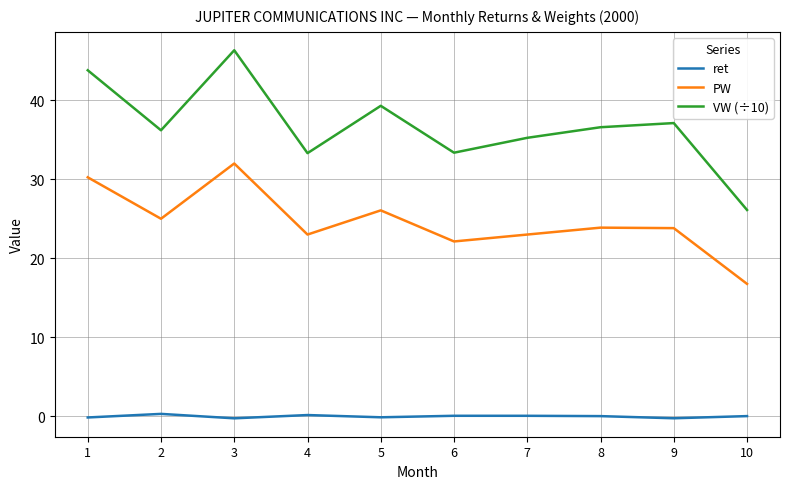

Which series changed the most between 7 and 9?

VW (÷10)